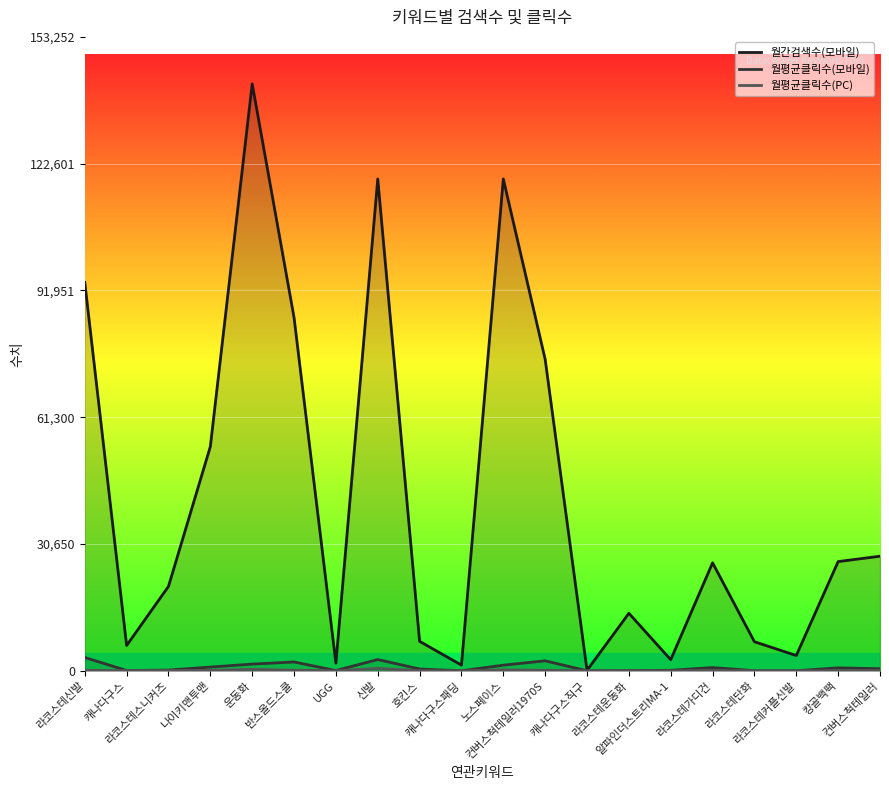

What is the difference between the second highest and minimum values in the 월평균클릭수(PC) series?

359.7